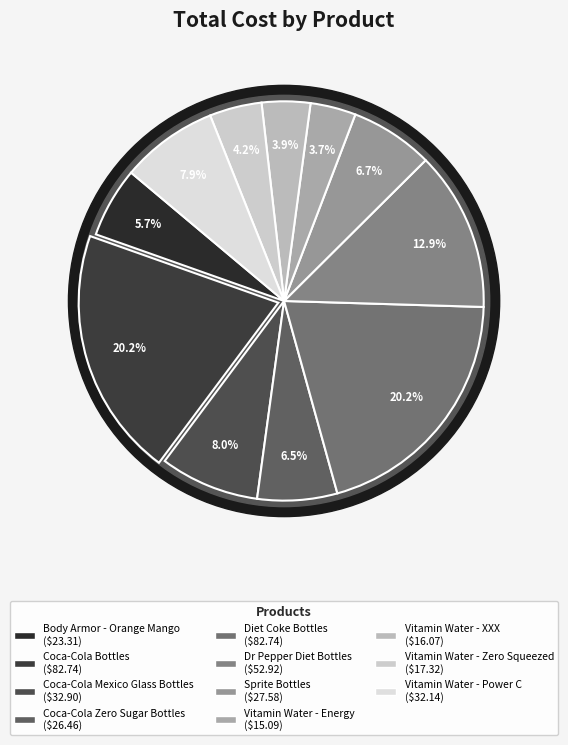

What is the ratio of the value at Diet Coke Bottles to the value at Coca-Cola Mexico Glass Bottles?

2.5